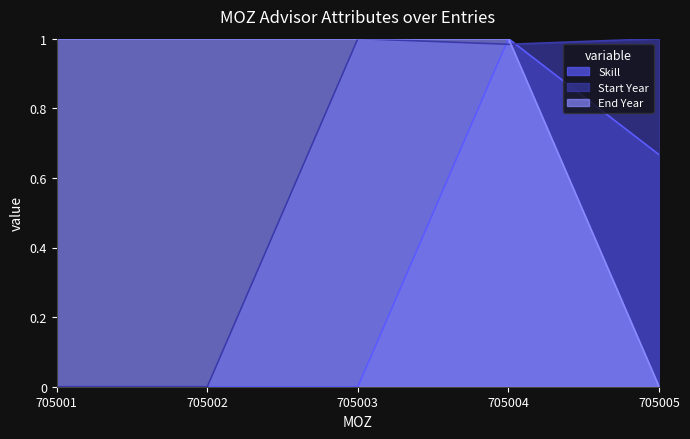

Does the chart have visible grid lines?

No